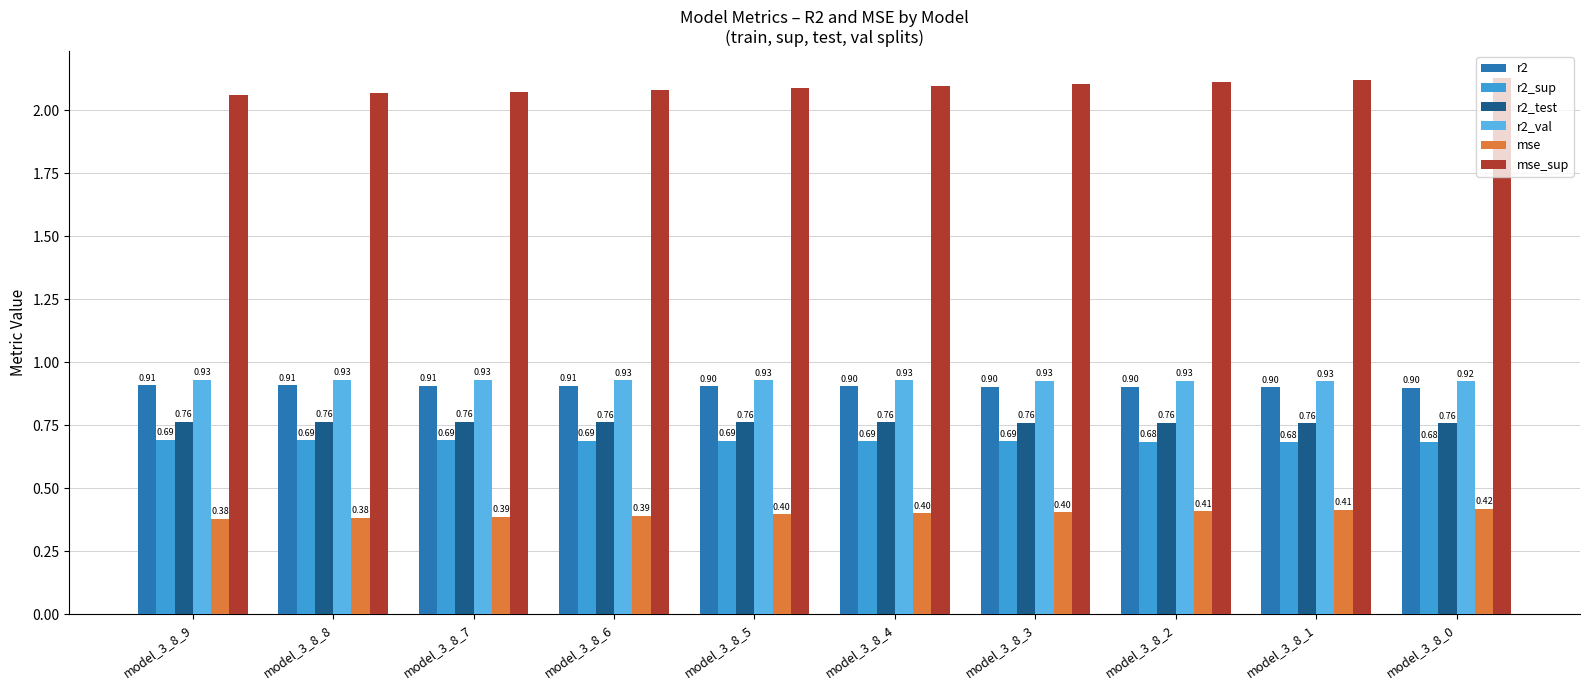

What is the minimum value shown in the chart?

0.4